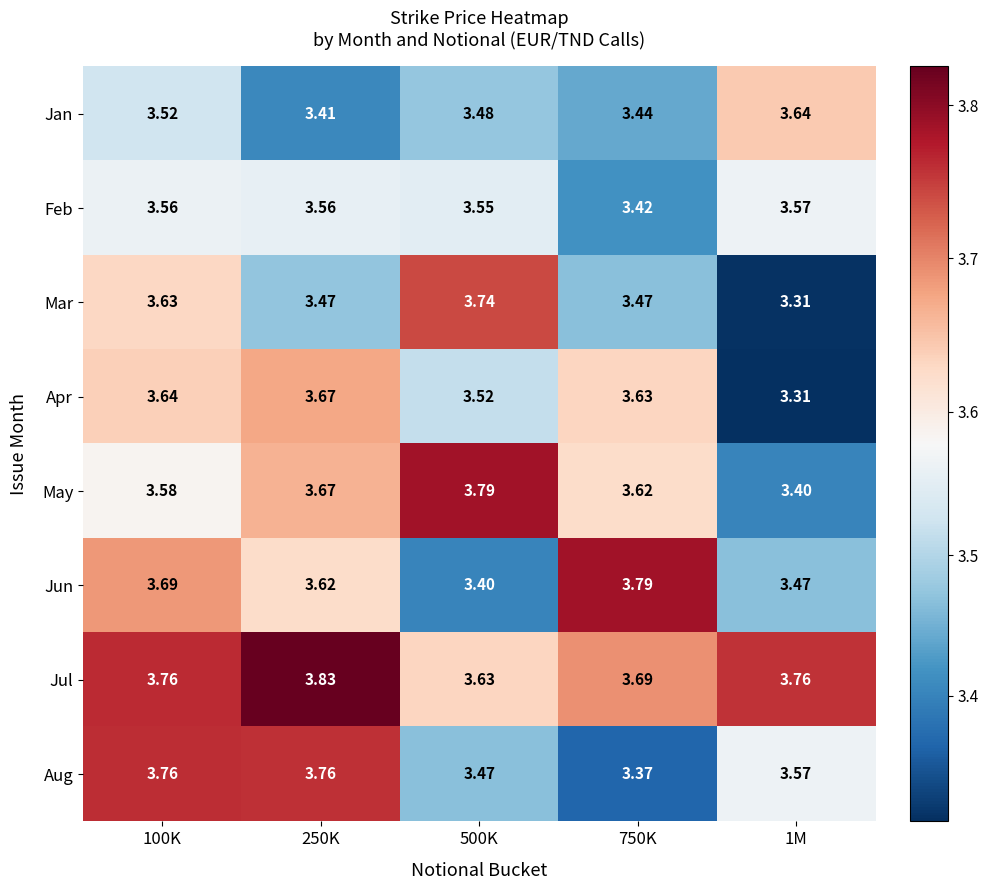

Rank the series at 500K from highest to lowest value.

May, Mar, Jul, Feb, Apr, Jan, Aug, Jun